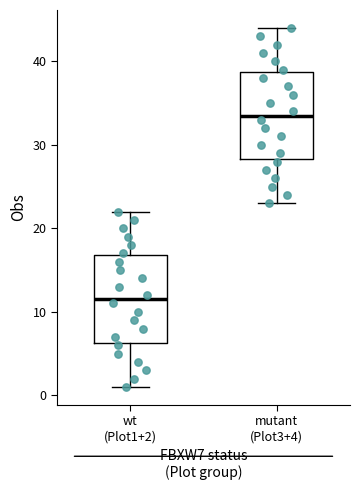

Which box has the lowest median line?

wt (Plot1+2)